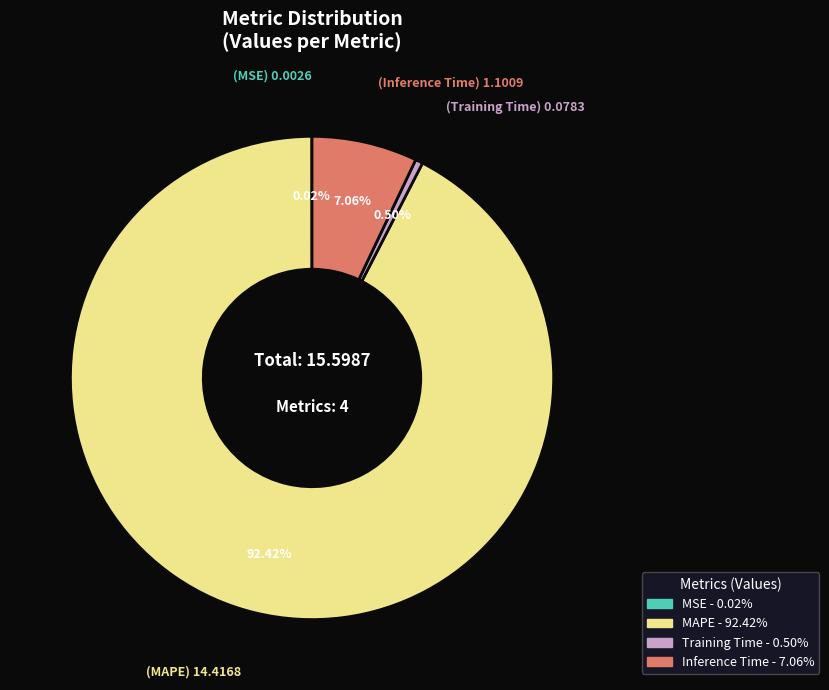

How much of the chart is everything except MAPE?

7.6%